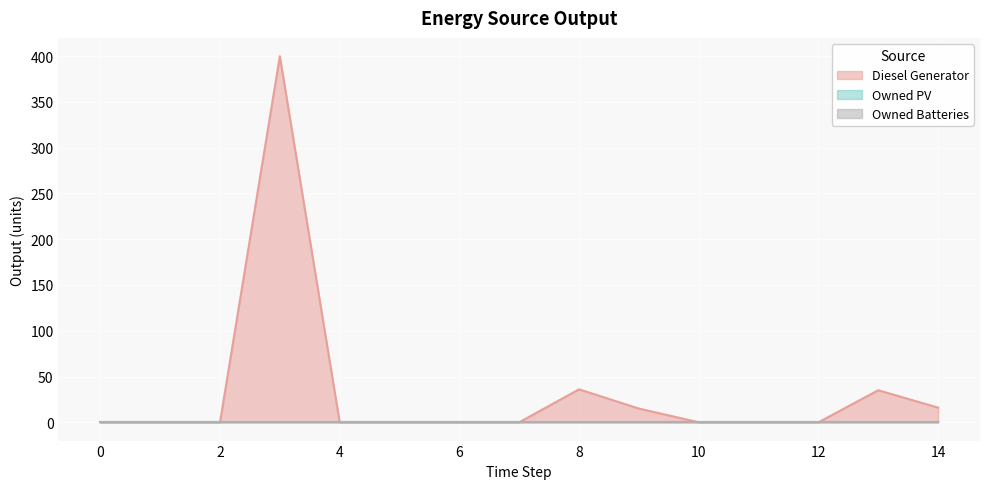

At which label does Diesel Generator reach its peak?

3